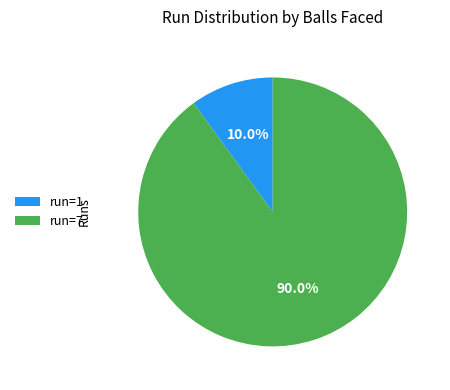

Which slice represents more than half of the pie?

run=7